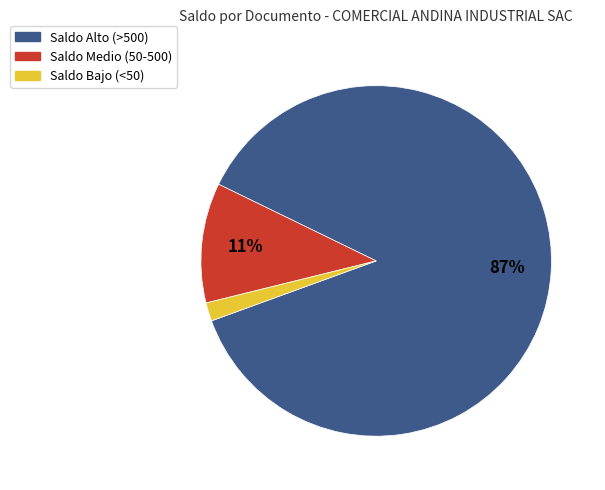

How many segments does this pie chart have?

3